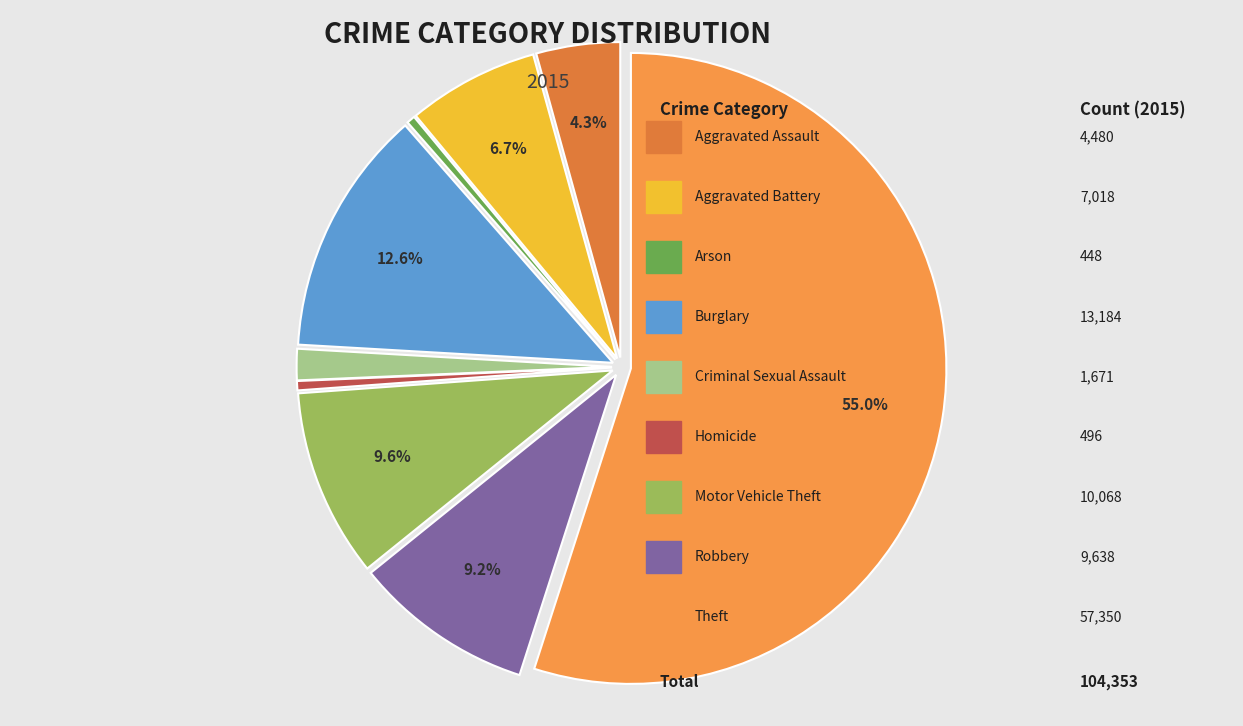

Count the number of slices in the pie.

9